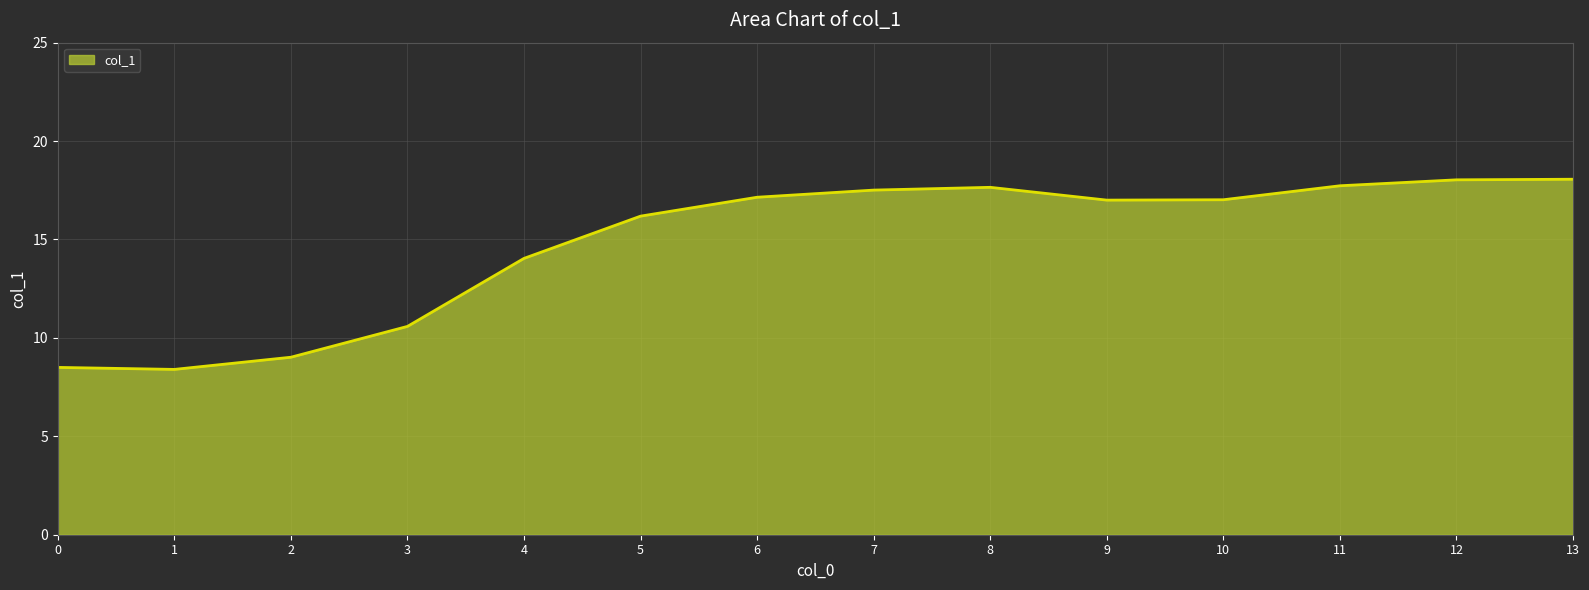

What is the change in value from 4 to 12?

+4.0